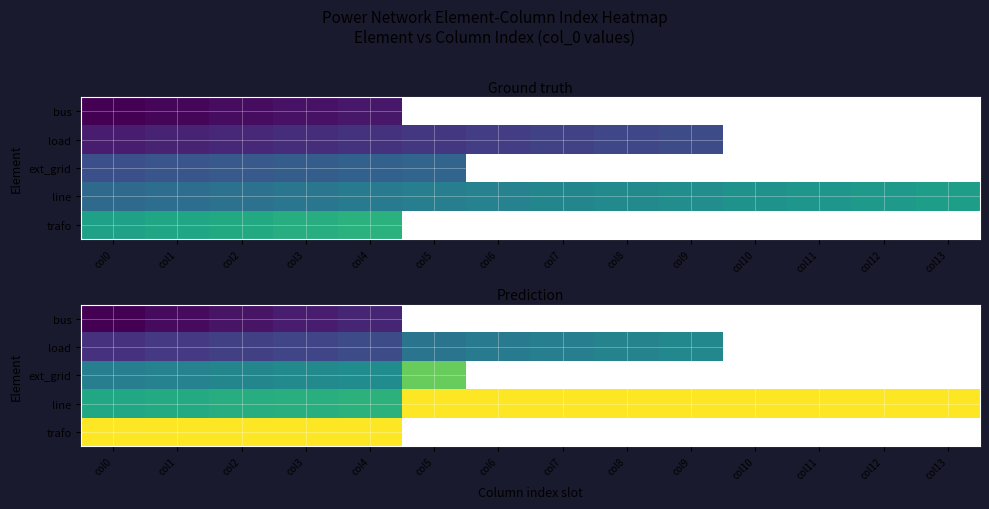

At which label does load first exceed 26?

col7